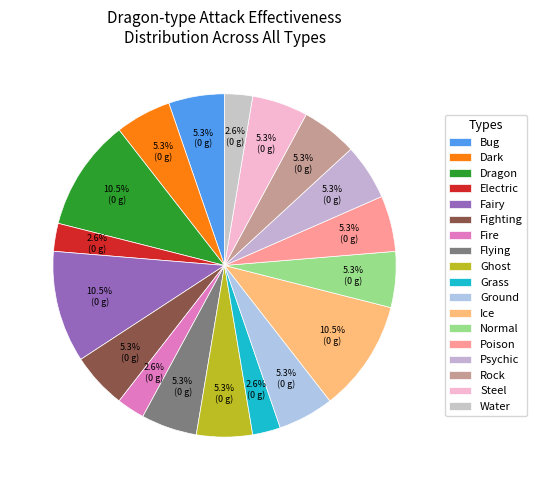

How many slices are in this pie chart?

18